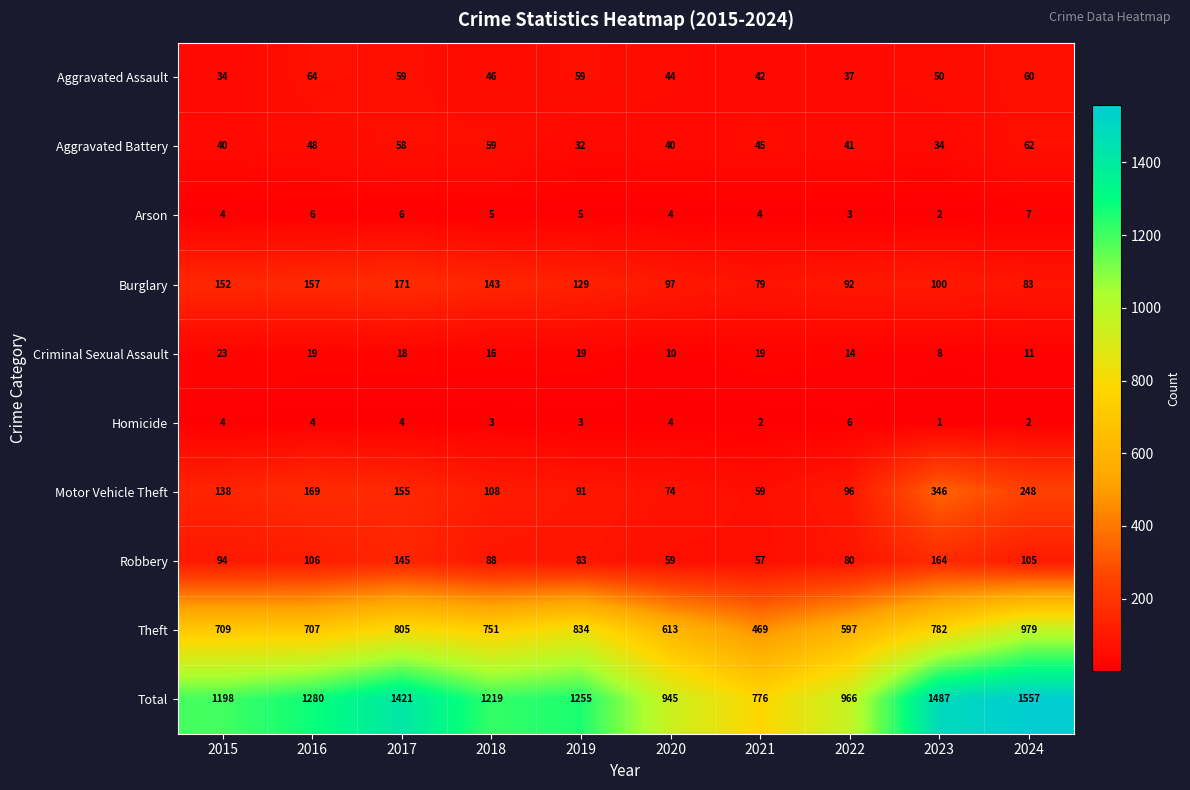

Which label corresponds to the smallest value in the chart?

2023